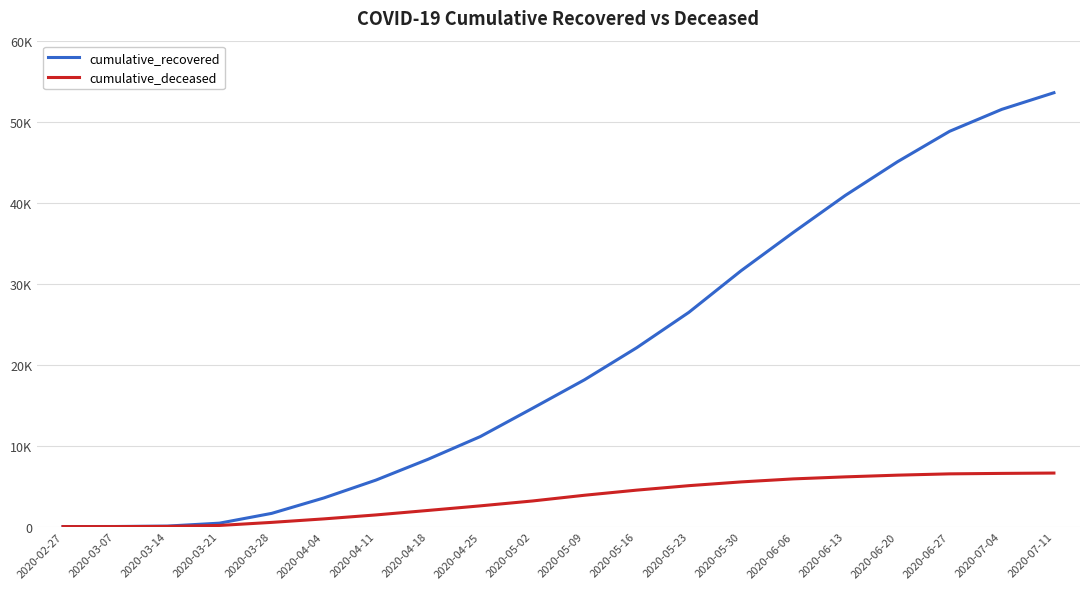

Between 2020-04-18 and 2020-06-20, which series saw the biggest shift?

cumulative_recovered